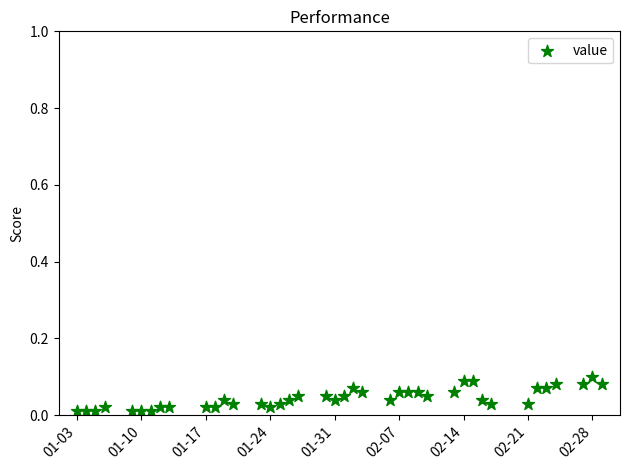

What is the range of X values (max minus min)?

57.0